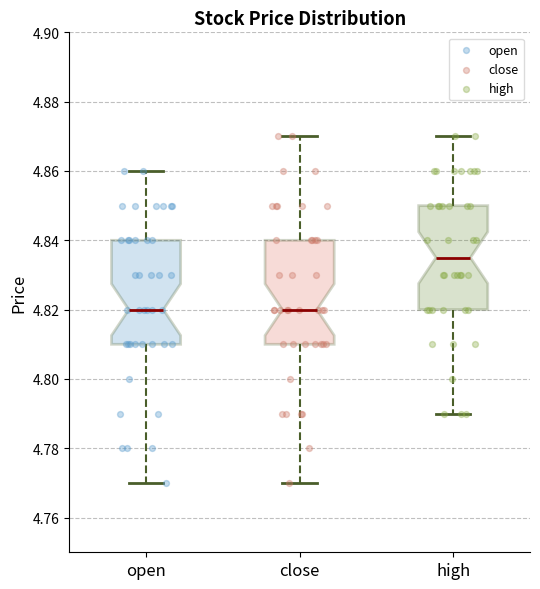

Reading left to right, read every box against the y-axis: the position of its median line, the range the box covers, and the ends of its whiskers. The values are not printed on the chart, so give them approximately, as read against the axis.

open: median 4.820, box 4.810 to 4.840, whiskers 4.770 to 4.860
close: median 4.820, box 4.810 to 4.840, whiskers 4.770 to 4.870
high: median 4.836, box 4.820 to 4.850, whiskers 4.790 to 4.870